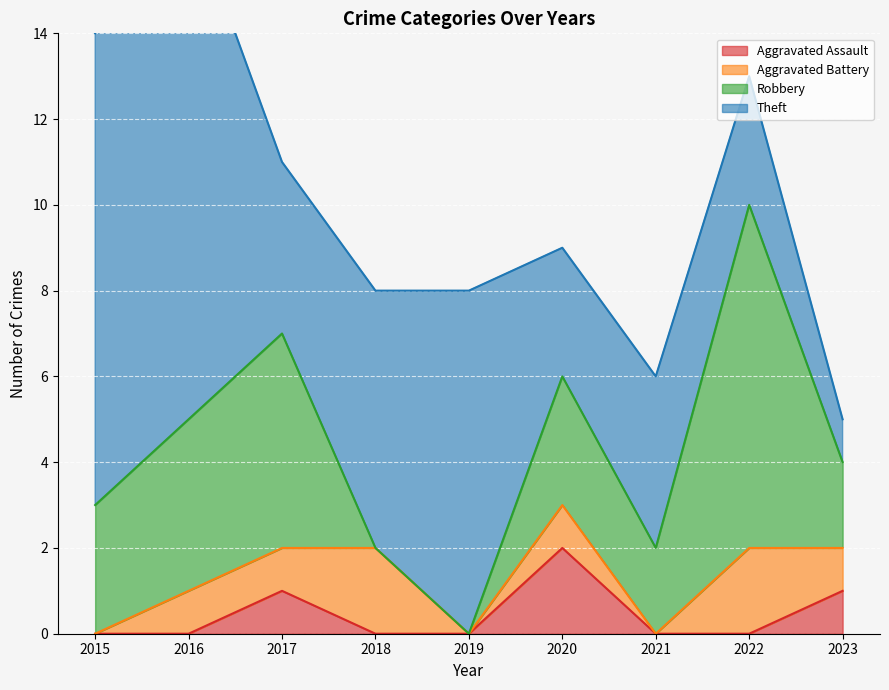

What is the total value across all series at 2017?

11